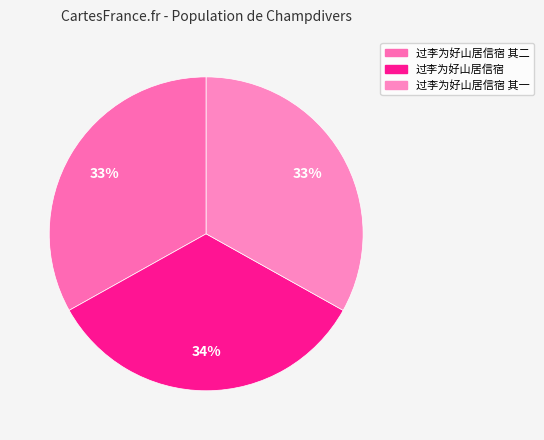

What portion of the pie excludes 过李为好山居信宿 其二?

66.9%